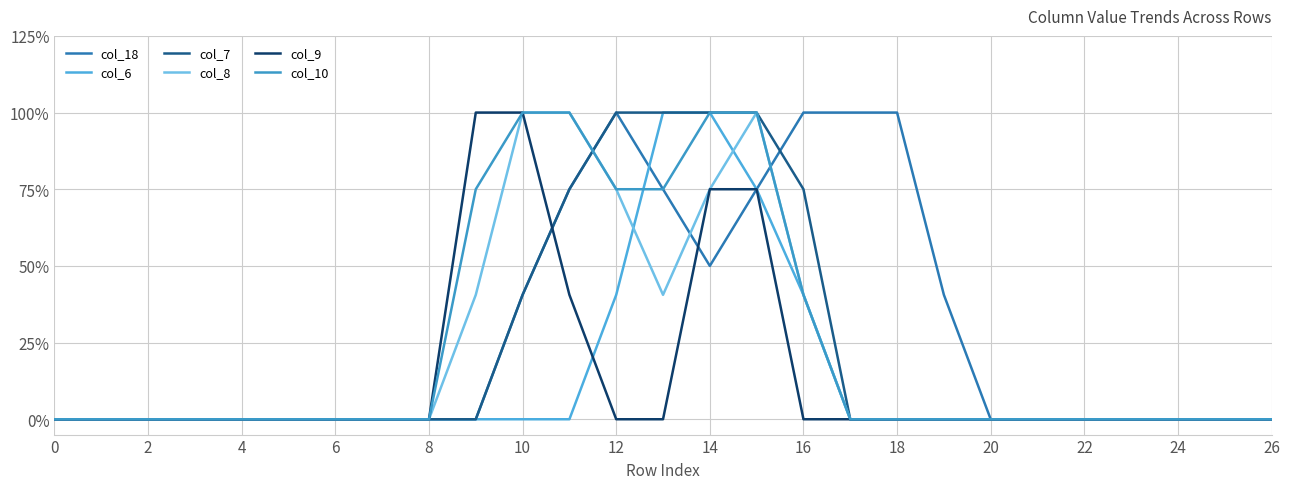

Is this an area chart (filled region under the line)?

No